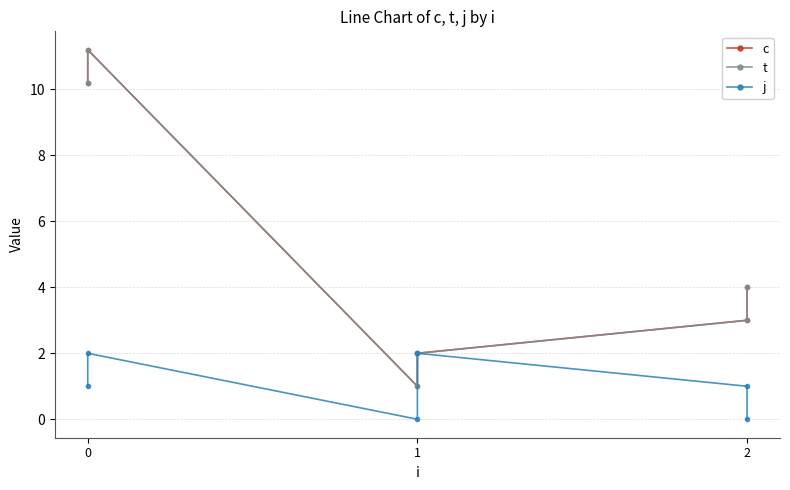

How many categories are shown in the chart?

6